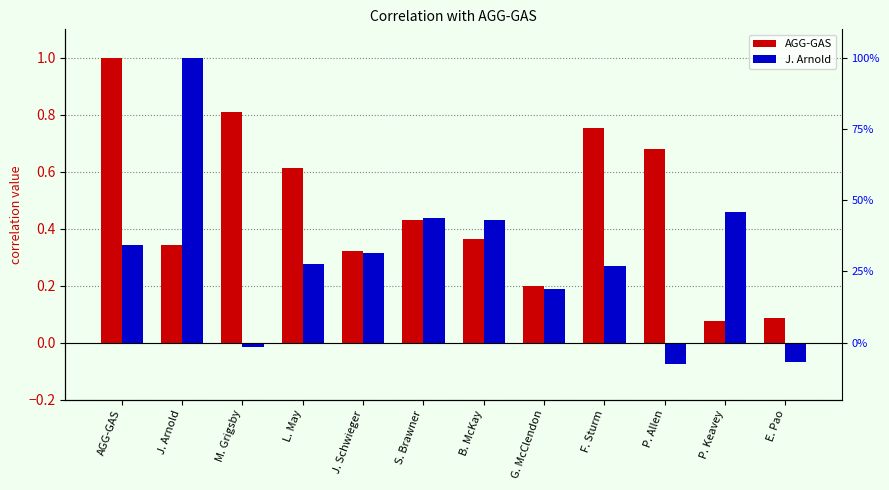

What is the label of the 10th bar from the left?

P. Allen